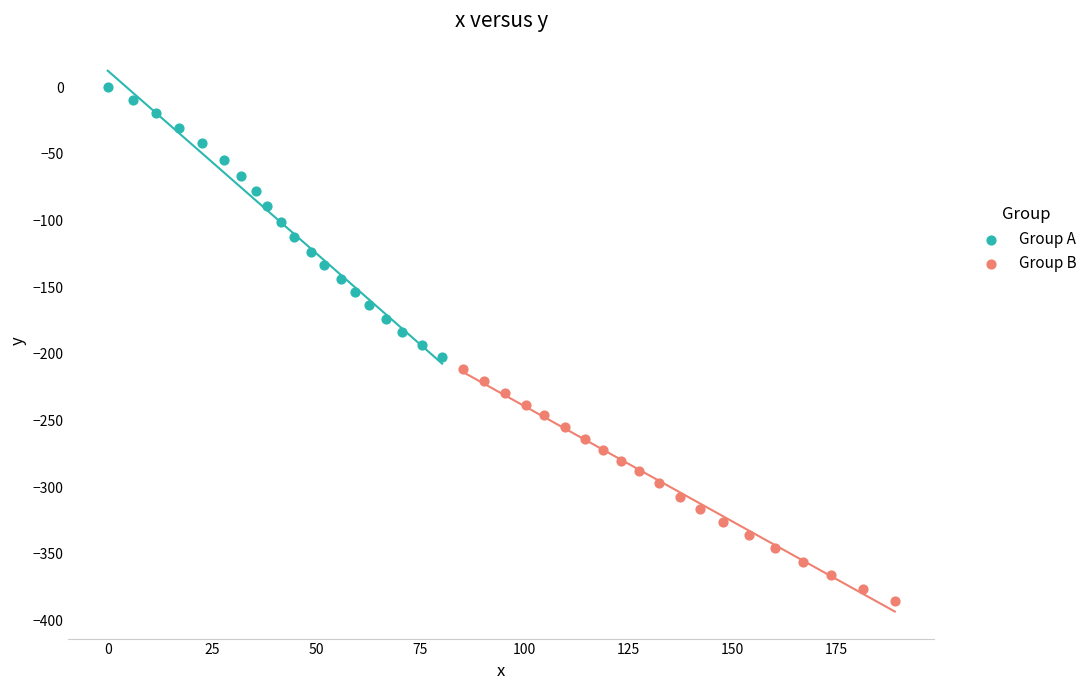

Which series reaches the maximum Y coordinate?

Group A